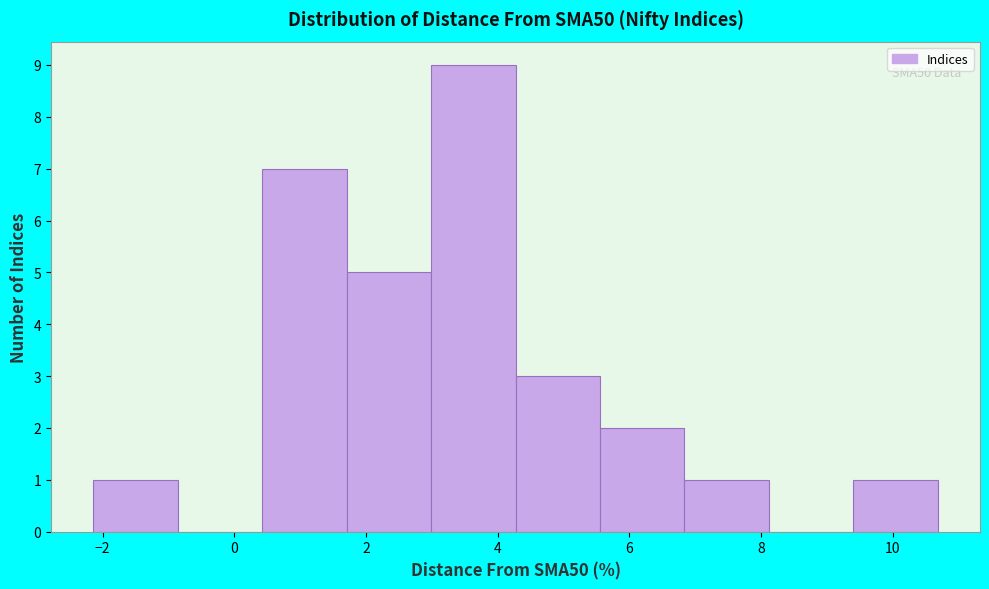

Which range on the x-axis has the tallest bar?

3.0 to 4.2